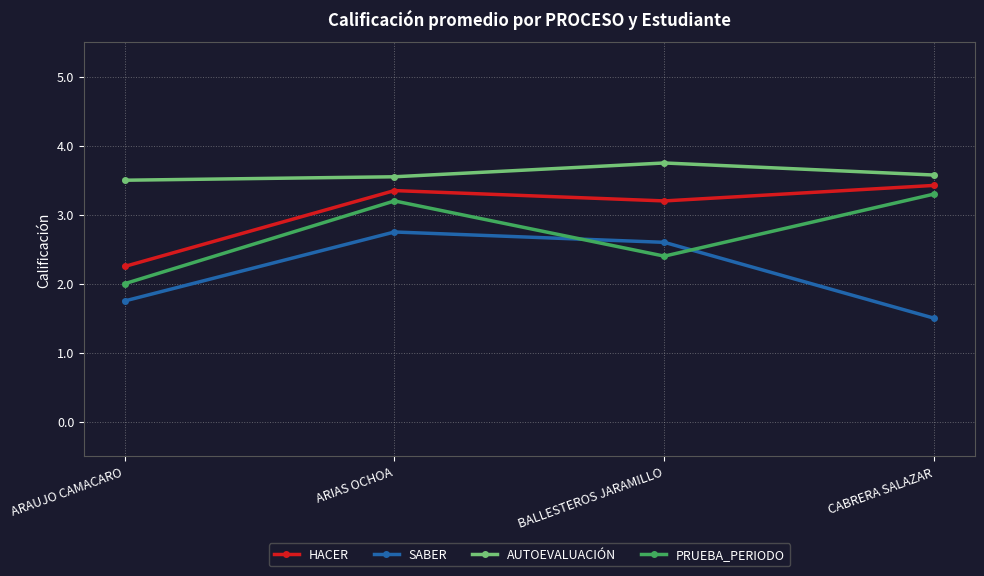

List the series in order of their peak value, highest first.

AUTOEVALUACIÓN, HACER, PRUEBA_PERIODO, SABER